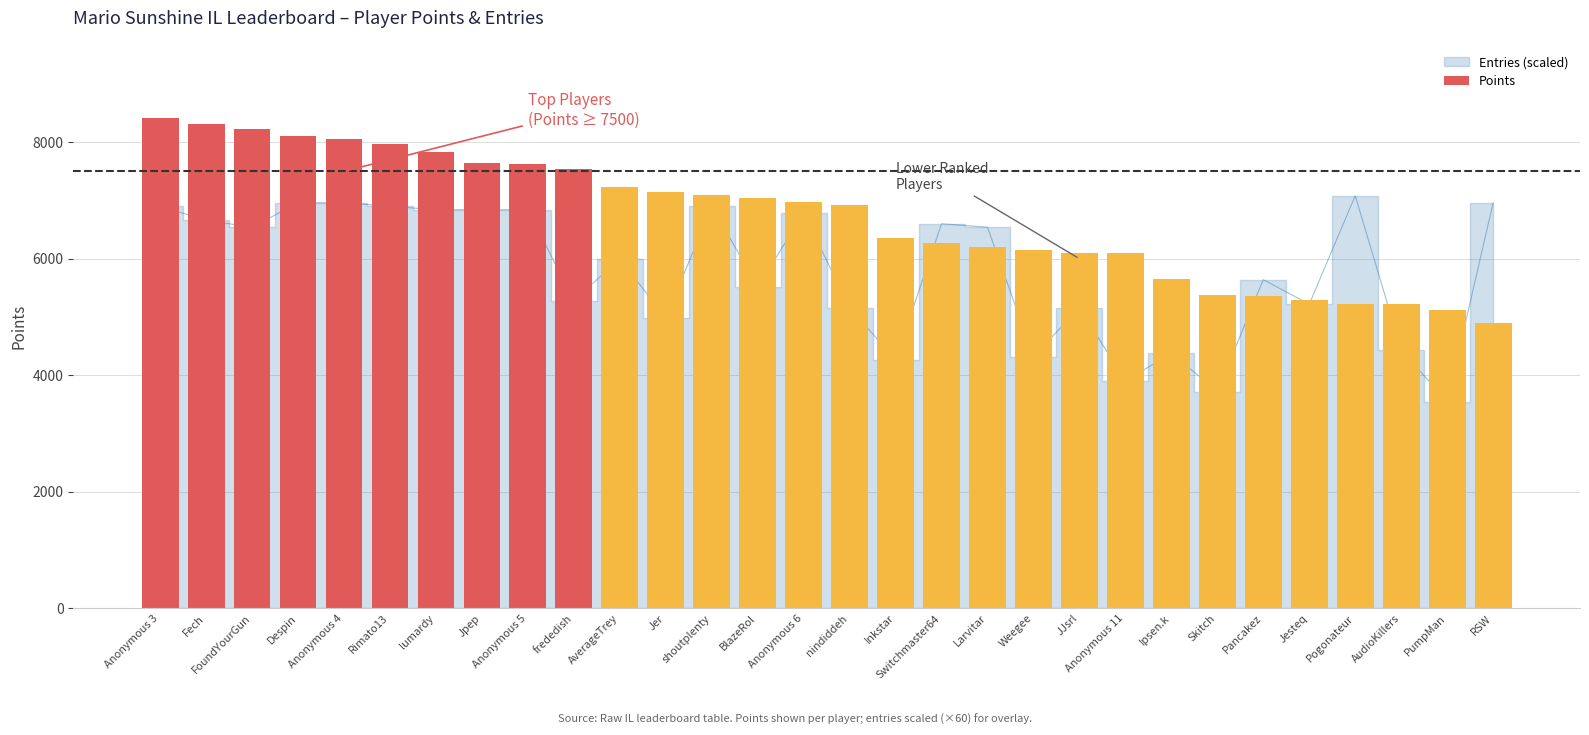

Rank the categories by value from lowest to highest.

RSW, PumpMan, AudioKillers, Pogonateur, Jesteq, Pancakez, Skitch, Ipsen.k, Anonymous 11, JJsrl, Weegee, Larvitar, Switchmaster64, Inkstar, nindiddeh, Anonymous 6, BlazeRol, shoutplenty, Jer, AverageTrey, frededish, Anonymous 5, Jpep, lumardy, Rimato13, Anonymous 4, Despin, FoundYourGun, Fech, Anonymous 3